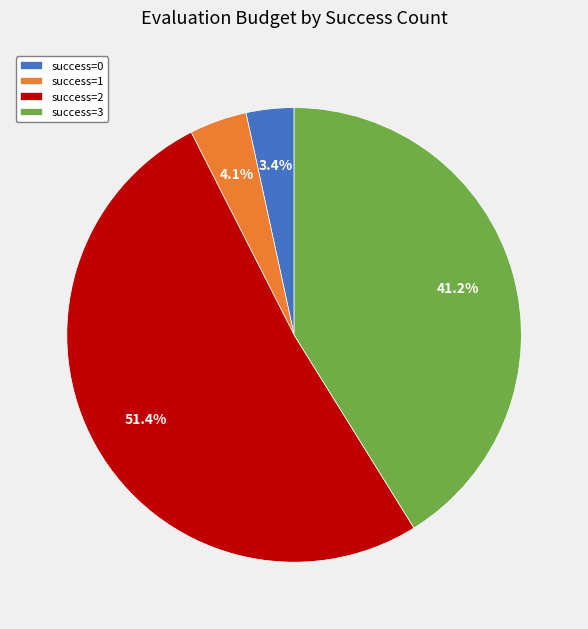

Which slice is the largest?

success=2